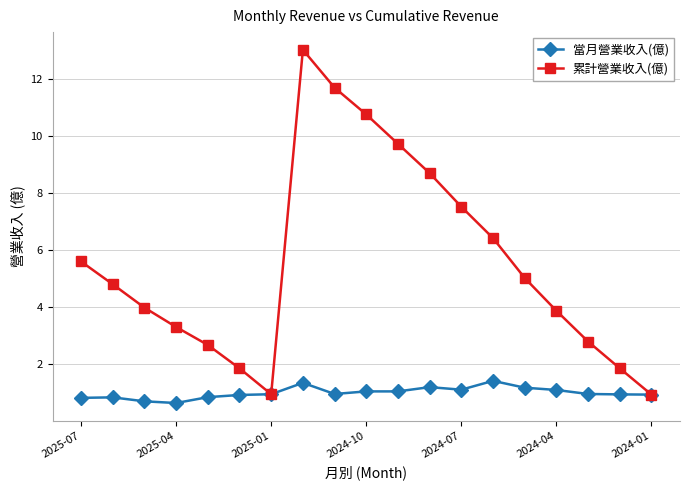

Which series has the largest total across all categories?

累計營業收入(億)